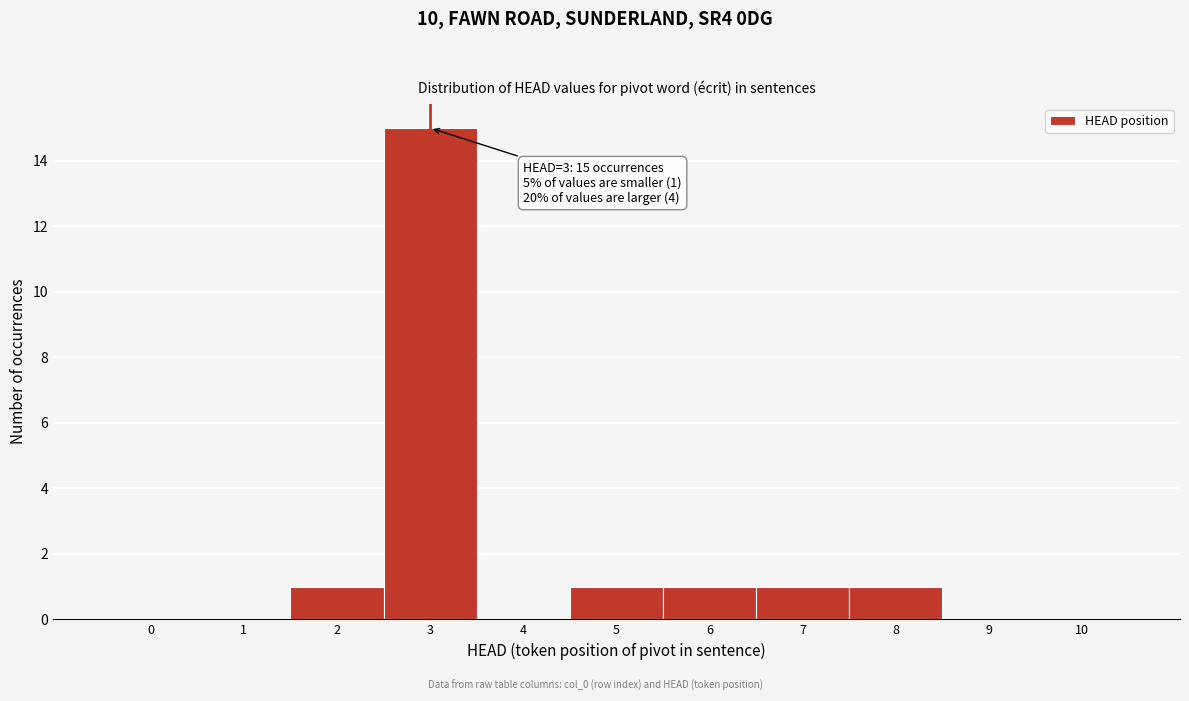

Reading left to right, extract all data points from this chart.

0=0	1=0	2=1	3=15	4=0	5=1	6=1	7=1	8=1	9=0	10=0